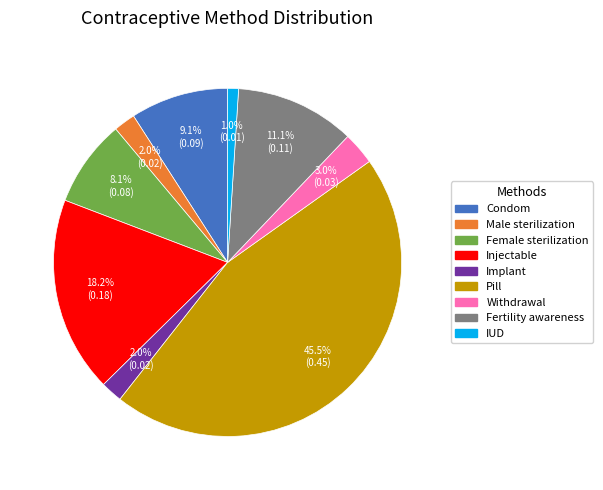

Which category has the biggest portion of the pie?

Pill